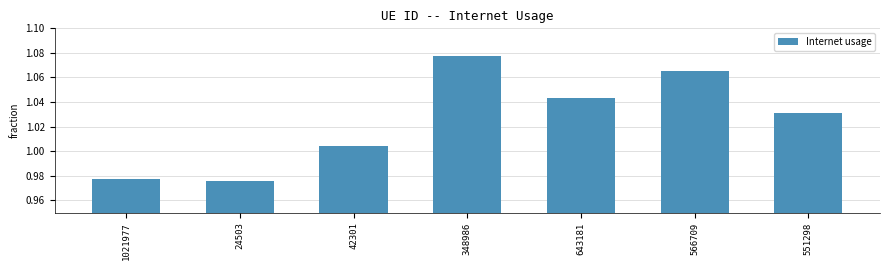

Which label corresponds to the smallest value in the chart?

24503